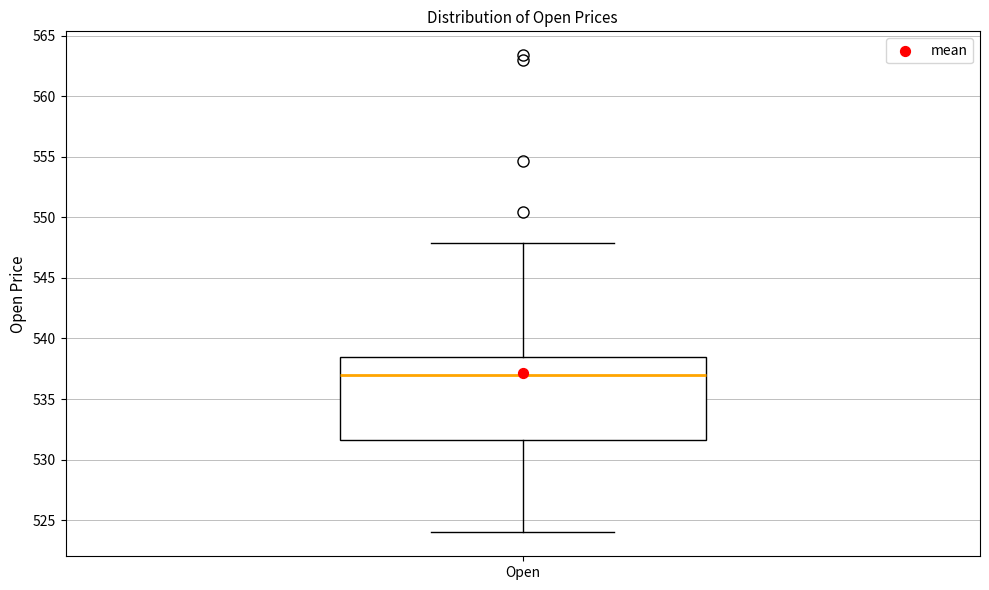

Read this box plot against the y-axis: the position of the median line, the range covered by the box, and the ends of both whiskers. The values are not printed on the chart, so give them approximately, as read against the axis.

median 537.0, box 531.5 to 538.5, whiskers 524.0 to 548.0